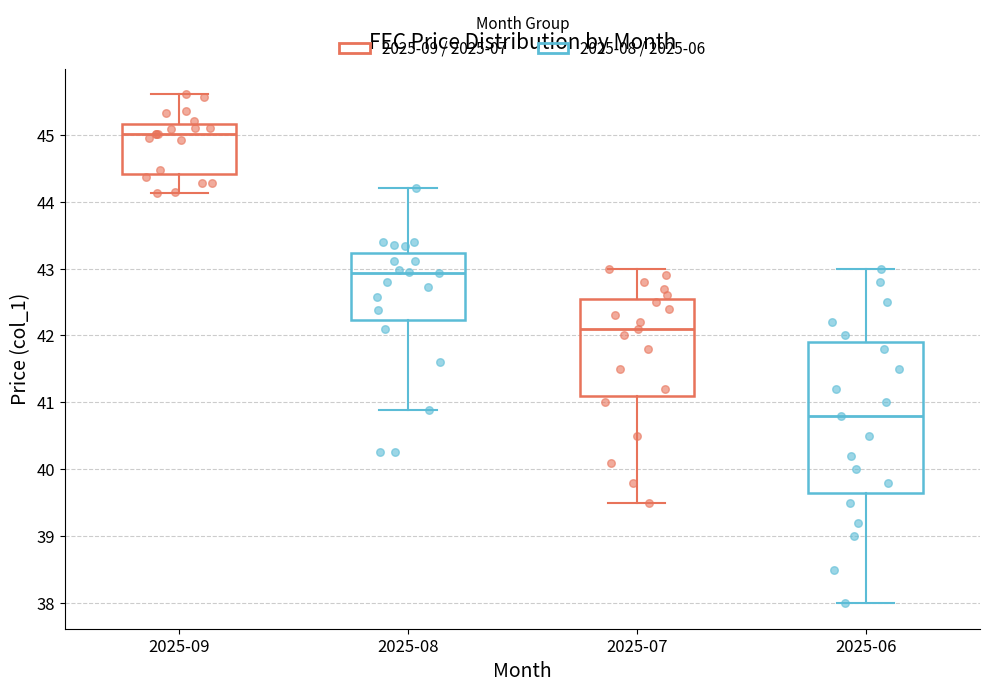

Reading left to right, transcribe this box plot: for each box, give where its median line is, the range the box spans, and where its two whiskers end, as read against the y-axis. The values are not printed on the chart, so give them approximately, as read against the axis.

2025-09: median 45.0, box 44.4 to 45.2, whiskers 44.1 to 45.6
2025-08: median 42.9, box 42.2 to 43.2, whiskers 40.9 to 44.2
2025-07: median 42.1, box 41.1 to 42.6, whiskers 39.5 to 43.0
2025-06: median 40.8, box 39.7 to 41.9, whiskers 38.0 to 43.0